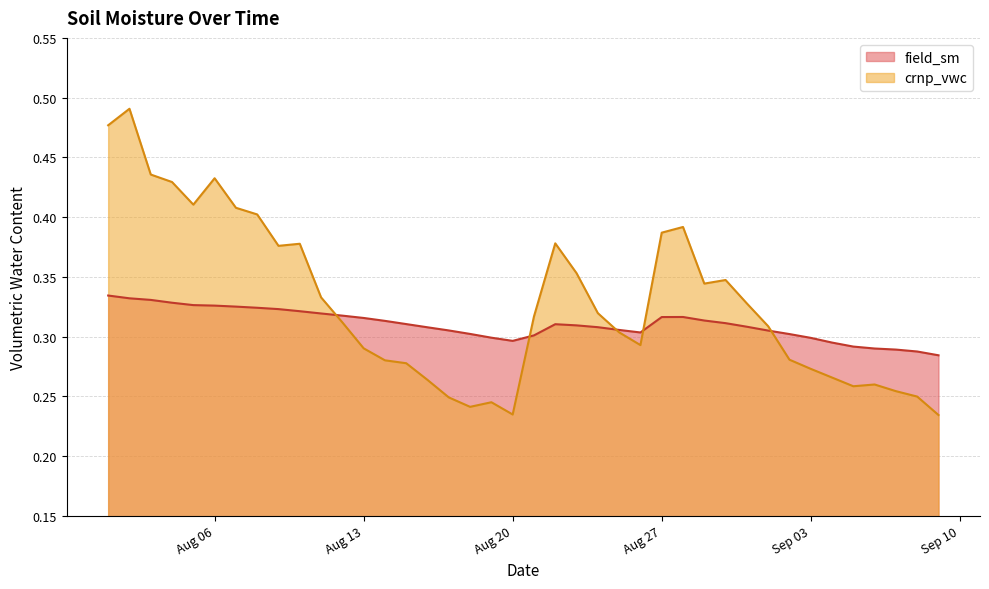

Which series changed the most between 2024-09-02 and 2024-09-04?

crnp_vwc